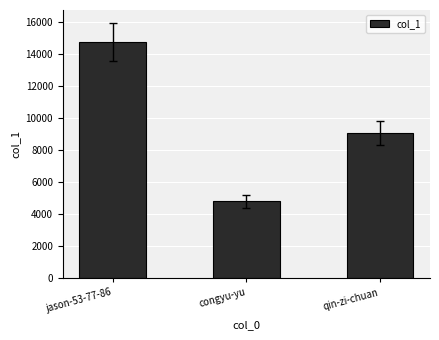

What is the minimum value shown in the chart?

4806